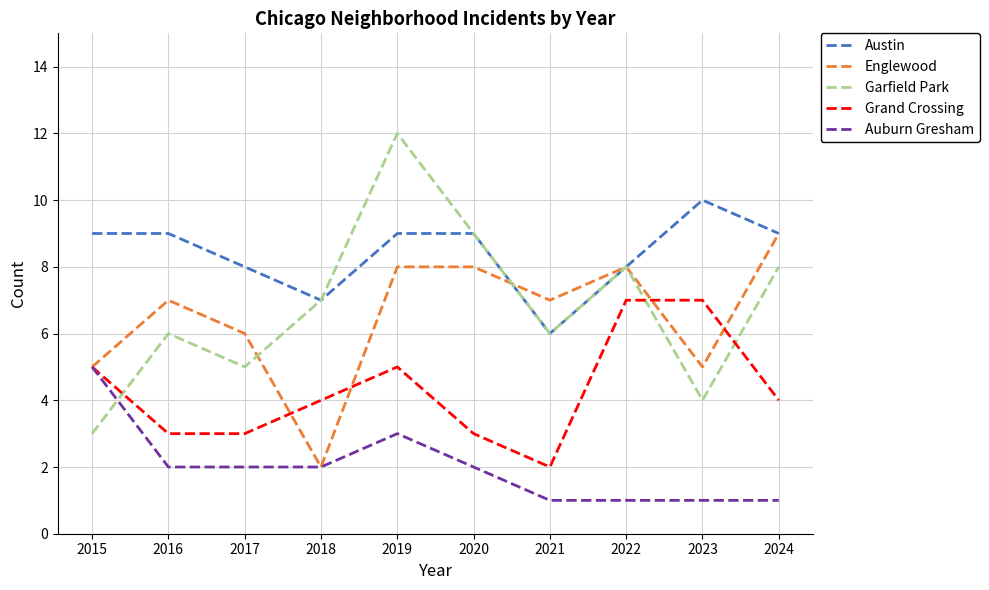

List the series in order of their peak value, lowest first.

Auburn Gresham, Grand Crossing, Englewood, Austin, Garfield Park